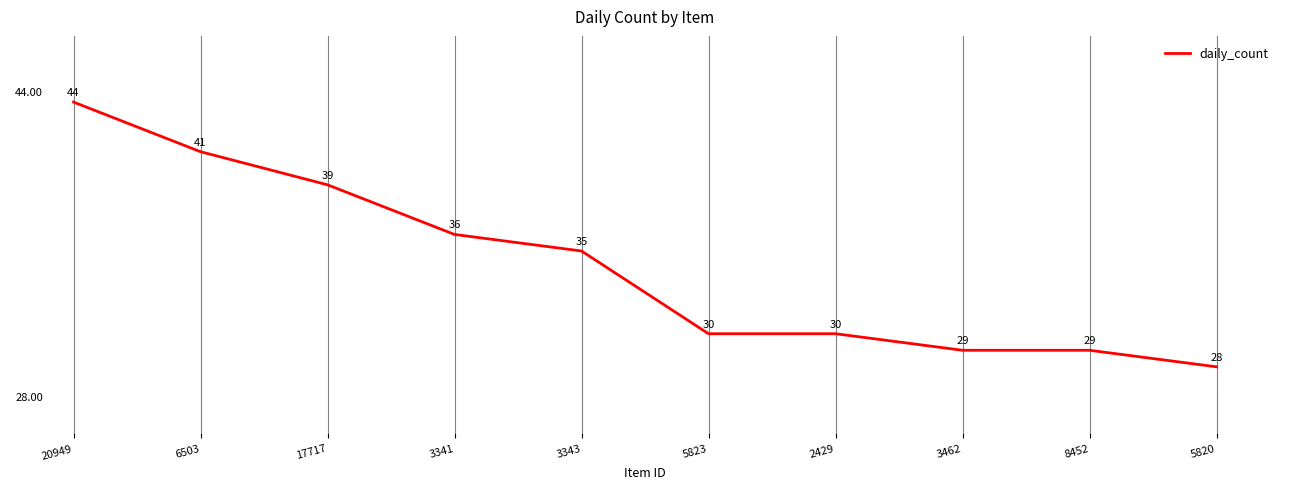

What is the change in value from 20949 to 3343?

-9